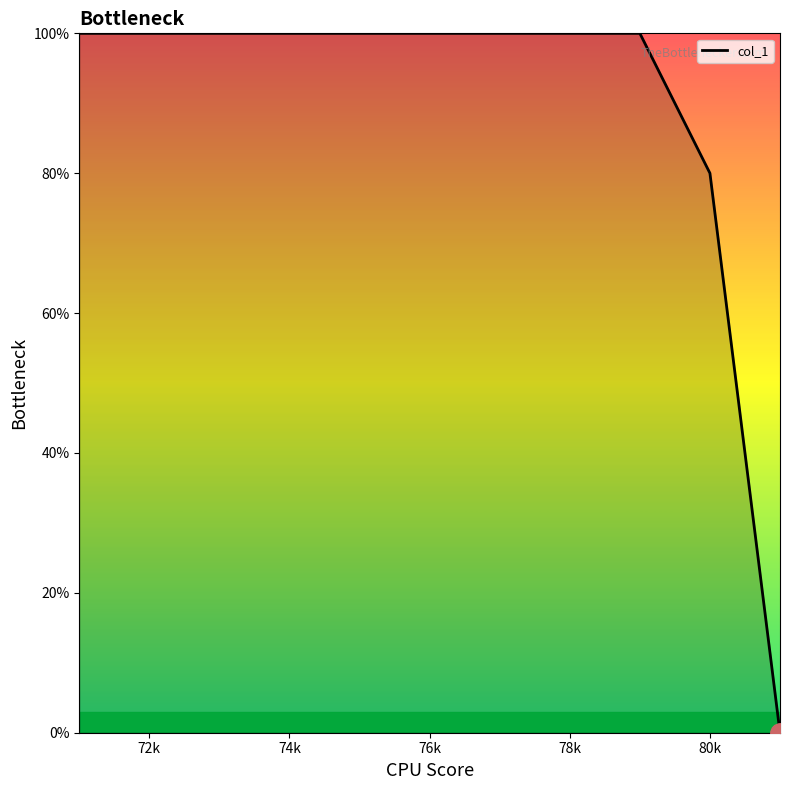

What is the maximum value shown in the chart?

100